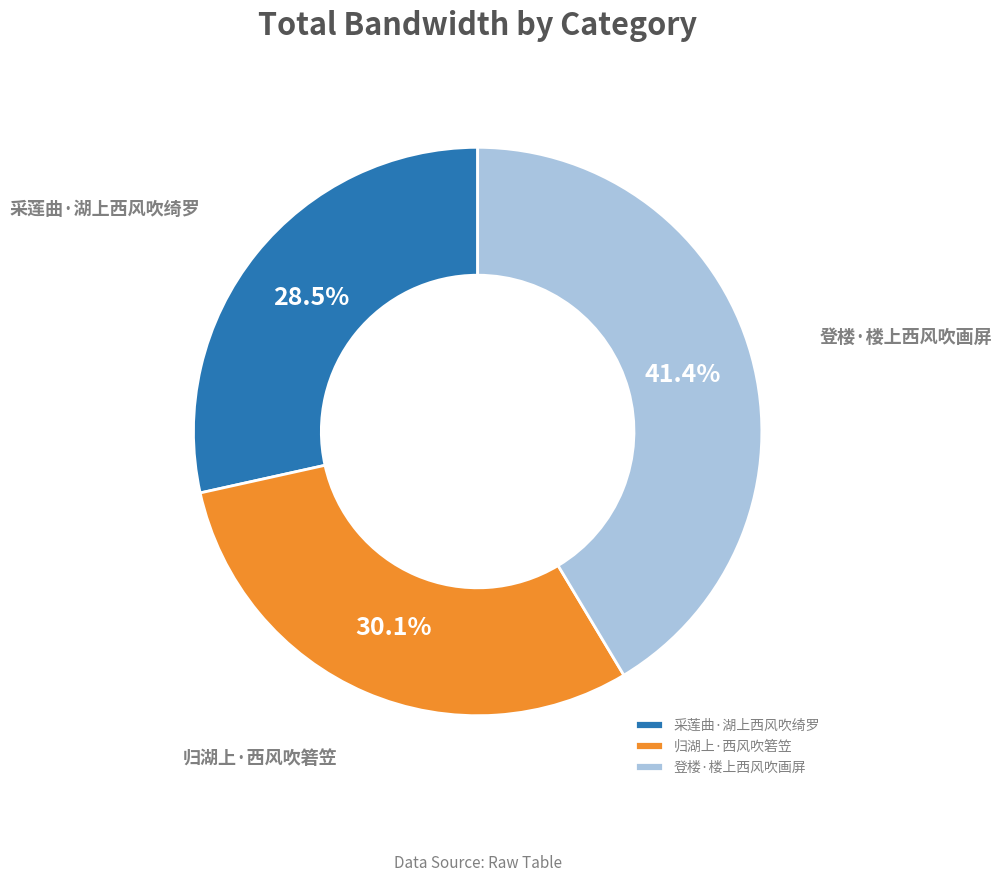

What percentage is NOT represented by 归湖上·西风吹箬笠?

69.9%